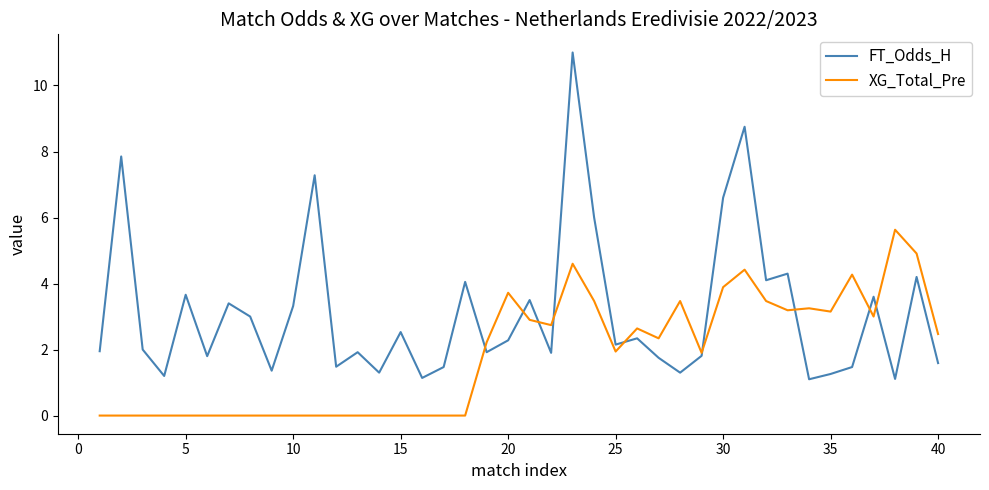

Which series has the largest range (max minus min)?

FT_Odds_H